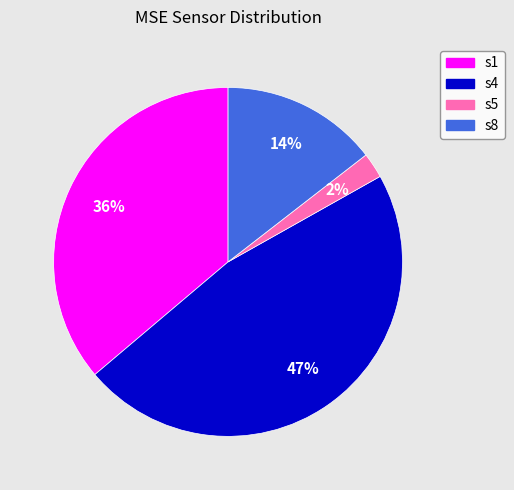

What is the smallest slice in the pie chart?

s5